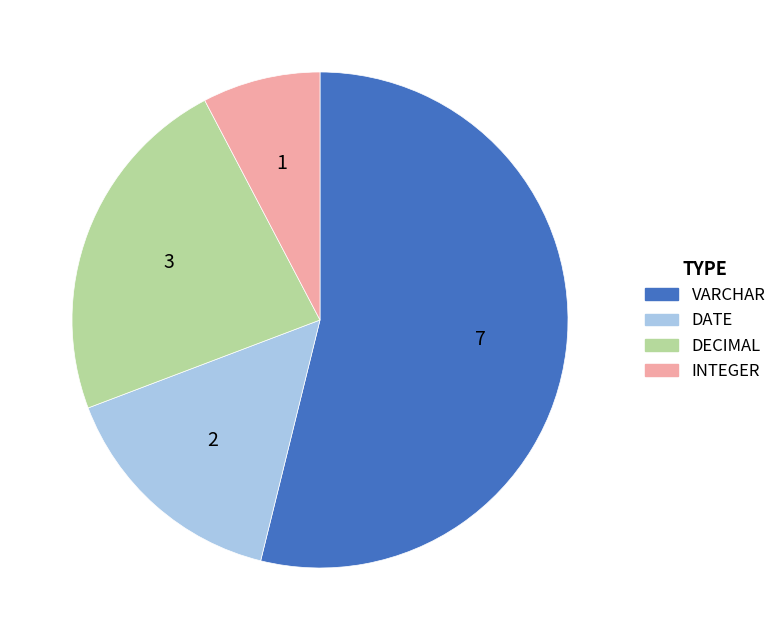

What is the smallest slice in the pie chart?

INTEGER